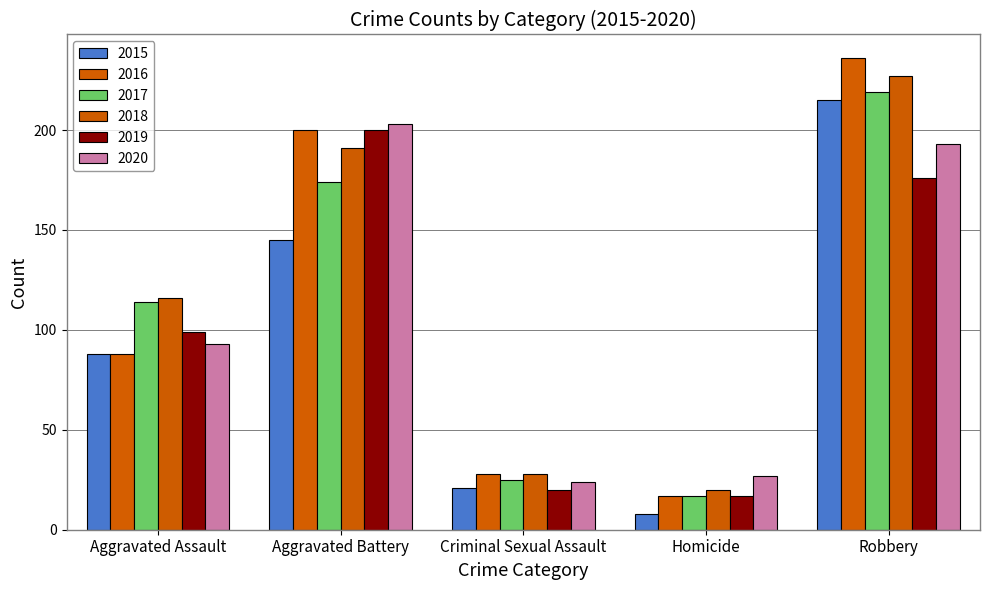

Is the value of 2017 at Criminal Sexual Assault greater than the value of 2015 at Homicide?

Yes